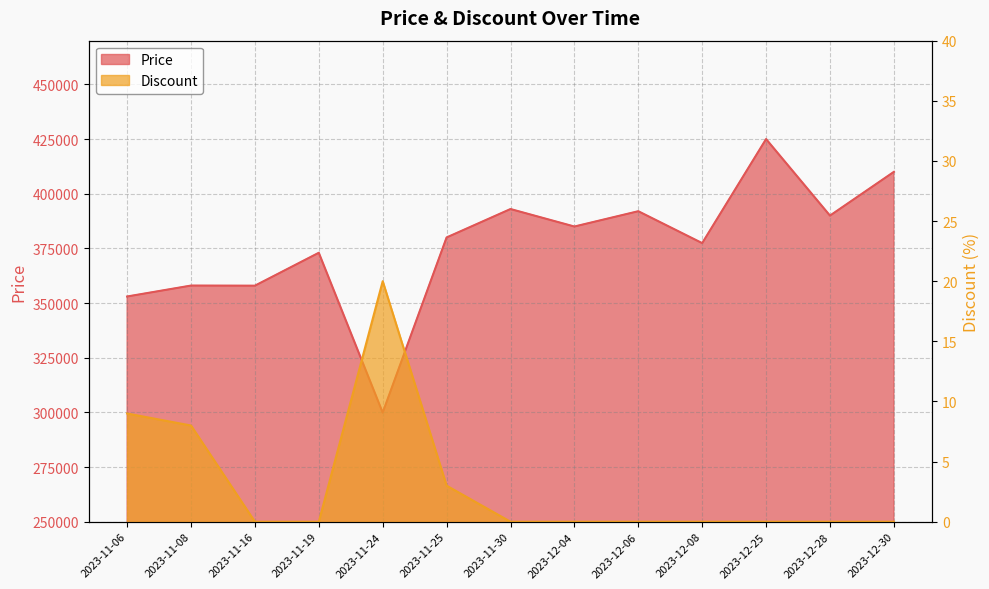

How many lines are shown in the chart?

2